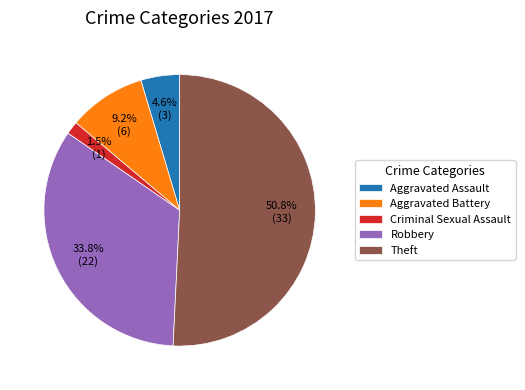

Which category has the smallest portion of the pie?

Criminal Sexual Assault